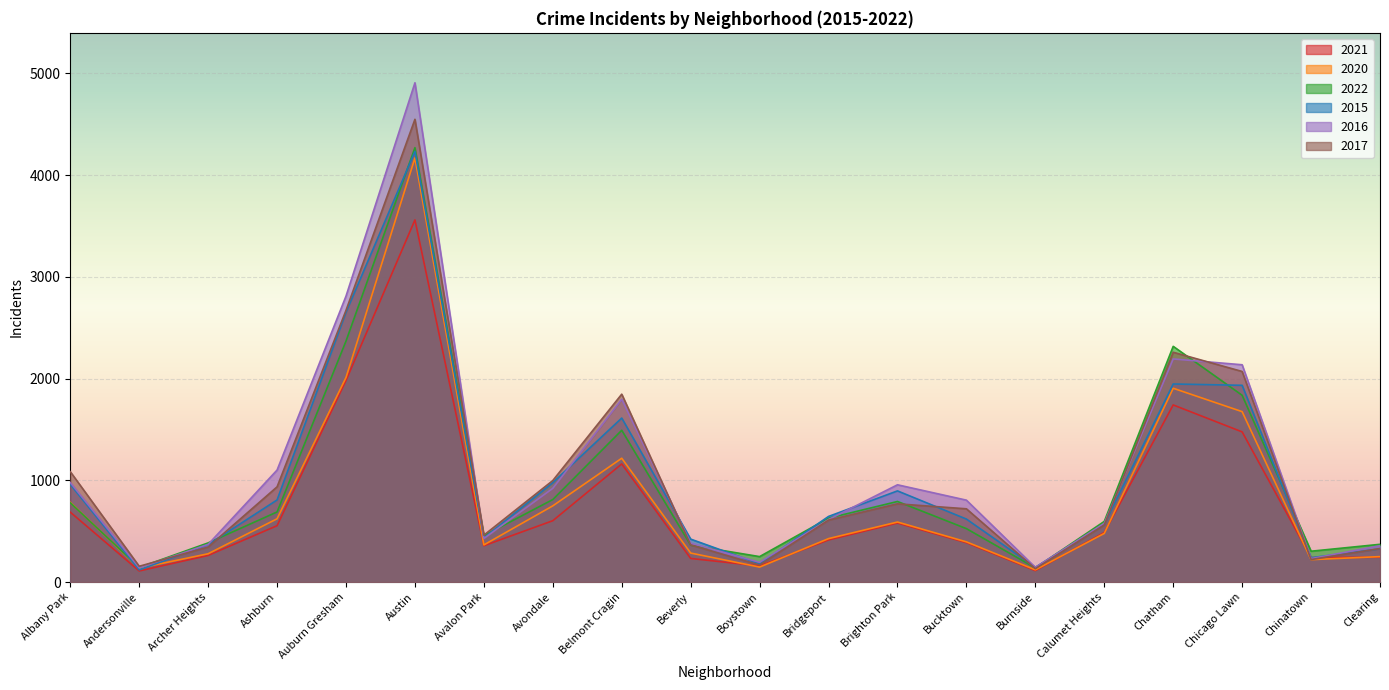

At which category does the chart reach its minimum across all series?

Andersonville